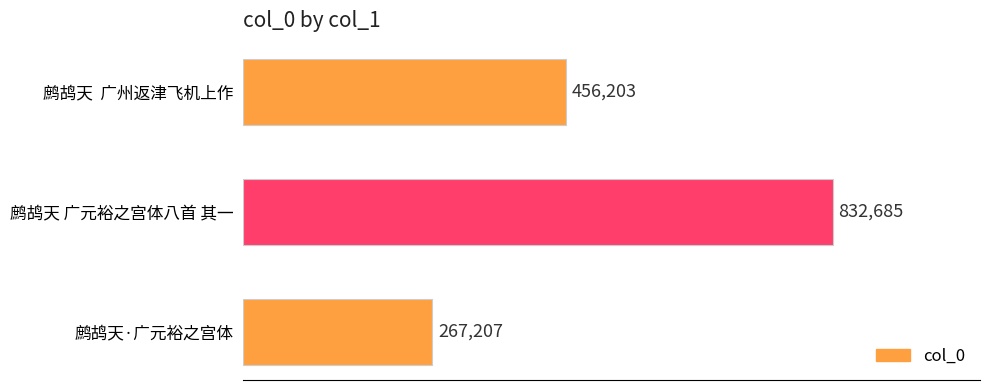

What is the sum of all values?

1556095